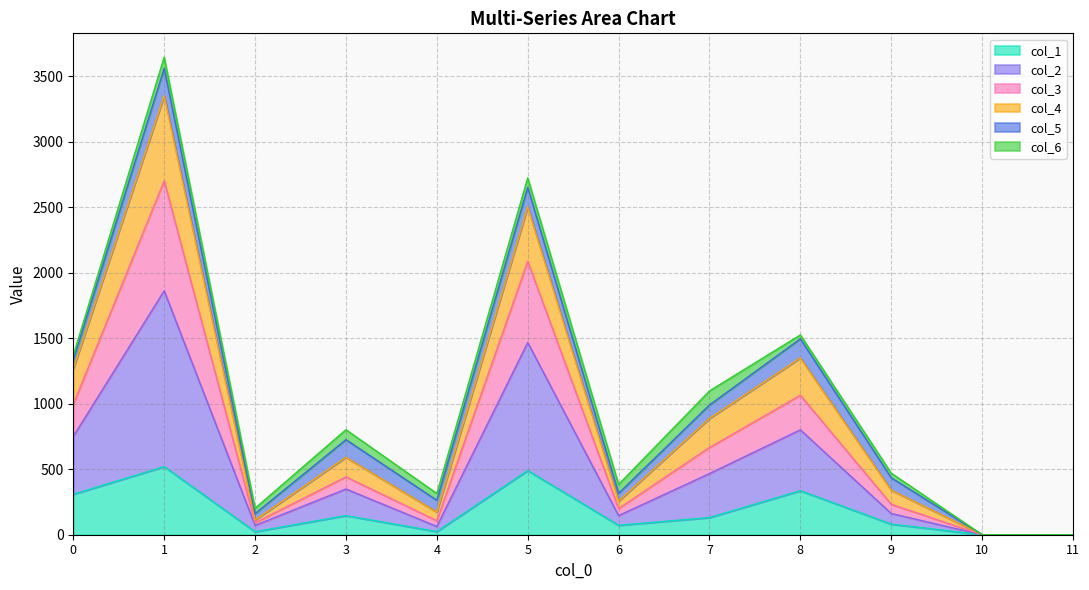

The col_3 series shows 112 at 2. True or false?

True